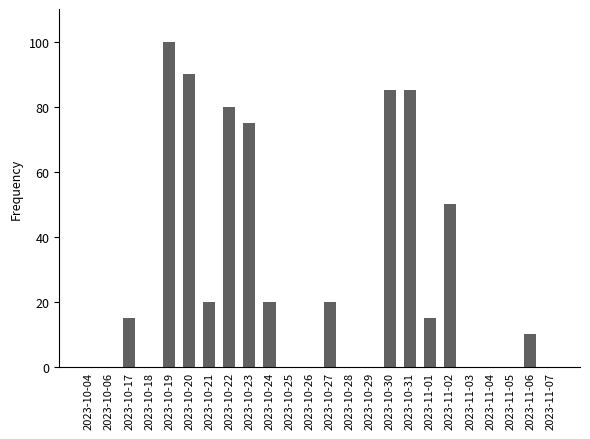

Is it true that the value at 2023-11-06 is 10?

True